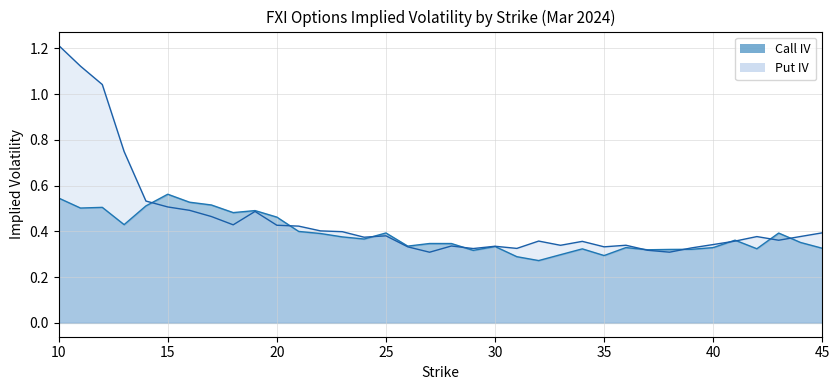

Reading left to right, list all the values displayed in this chart.

Call IV: 10=0.5	11=0.5	12=0.5	13=0.4	14=0.5	15=0.6	16=0.5	17=0.5	18=0.5	19=0.5	20=0.5	21=0.4	22=0.4	23=0.4	24=0.4	25=0.4	26=0.3	27=0.3	28=0.3	29=0.3	30=0.3	31=0.3	32=0.3	33=0.3	34=0.3	35=0.3	36=0.3	37=0.3	38=0.3	39=0.3	40=0.3	41=0.4	42=0.3	43=0.4	44=0.4	45=0.3
Put IV: 10=1.2	11=1.1	12=1.0	13=0.7	14=0.5	15=0.5	16=0.5	17=0.5	18=0.4	19=0.5	20=0.4	21=0.4	22=0.4	23=0.4	24=0.4	25=0.4	26=0.3	27=0.3	28=0.3	29=0.3	30=0.3	31=0.3	32=0.4	33=0.3	34=0.4	35=0.3	36=0.3	37=0.3	38=0.3	39=0.3	40=0.3	41=0.4	42=0.4	43=0.4	44=0.4	45=0.4